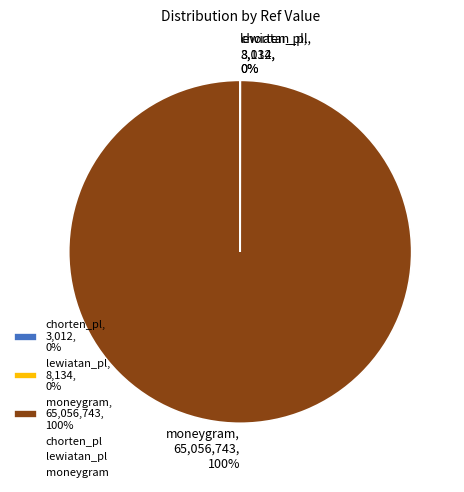

To the nearest percent, what is the average slice percentage?

33%